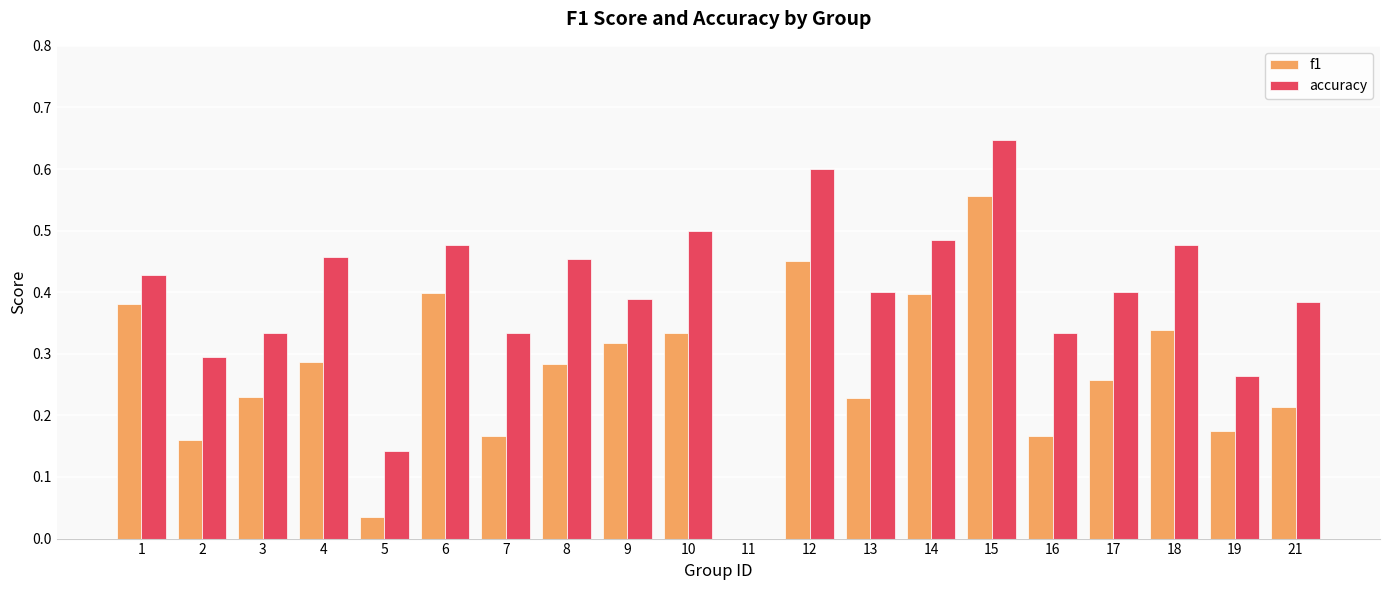

Which series has the largest total across all categories?

accuracy